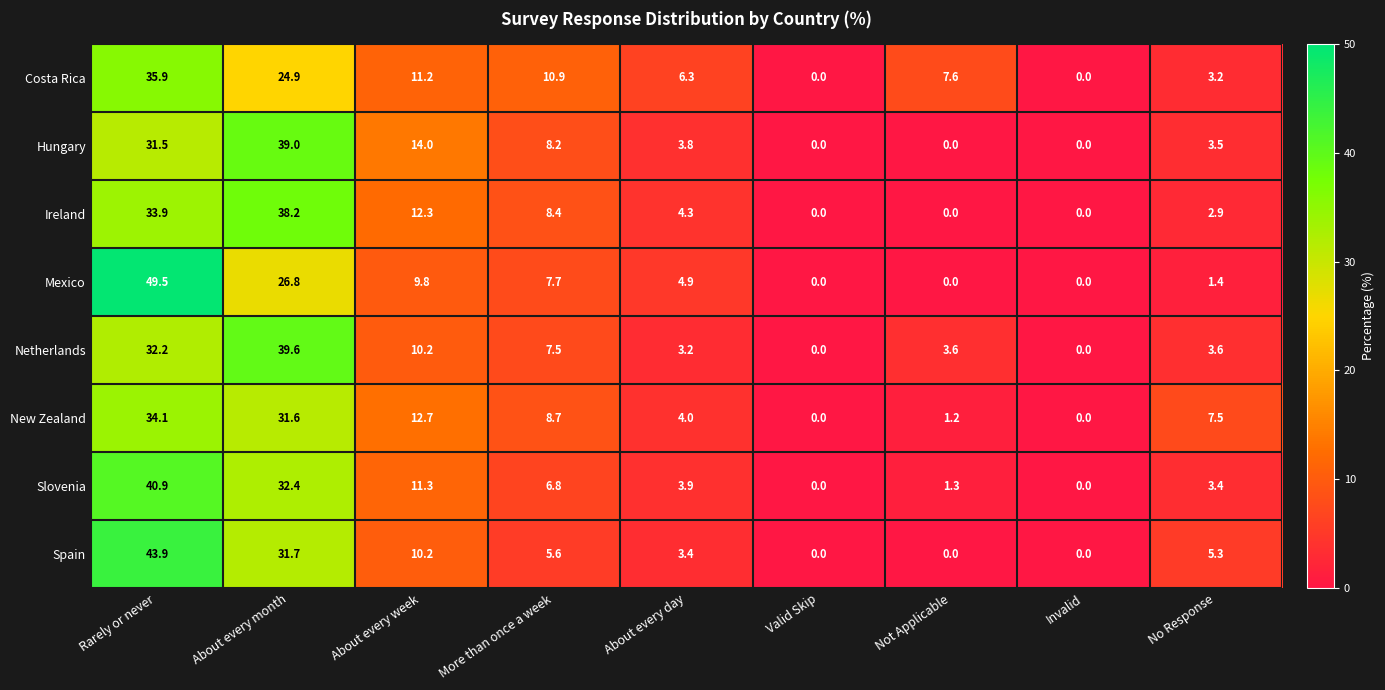

Which series changed the most between More than once a week and Not Applicable?

Ireland